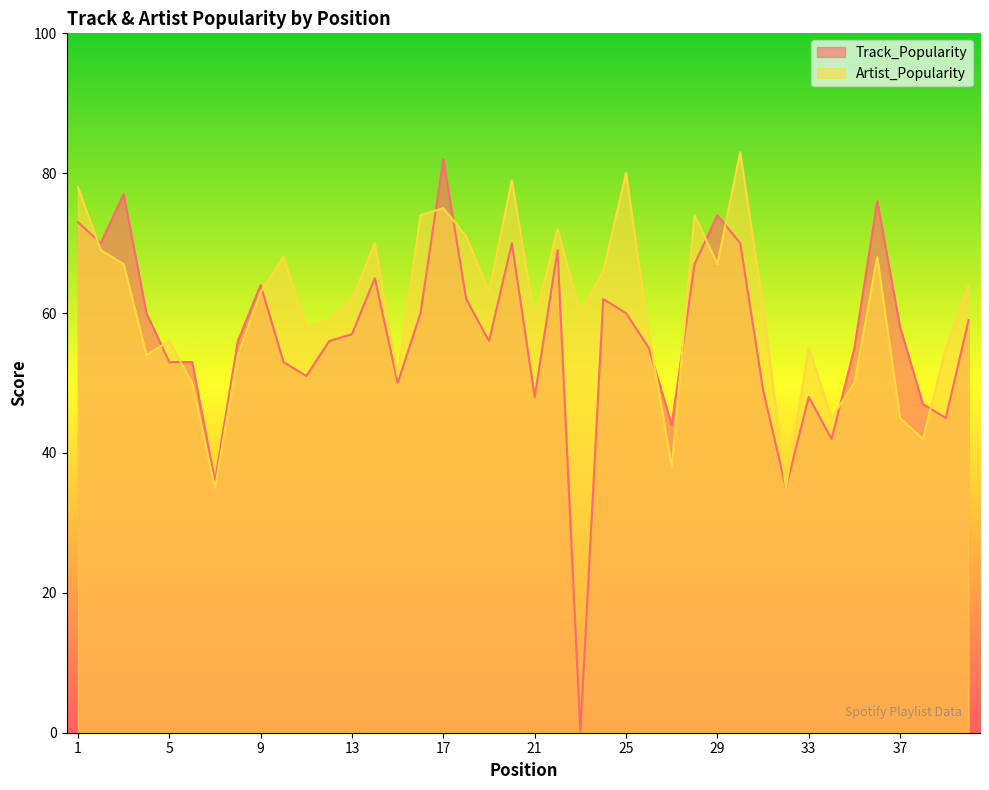

In Track_Popularity, how many points are lower than both neighbors (excluding endpoints)?

11